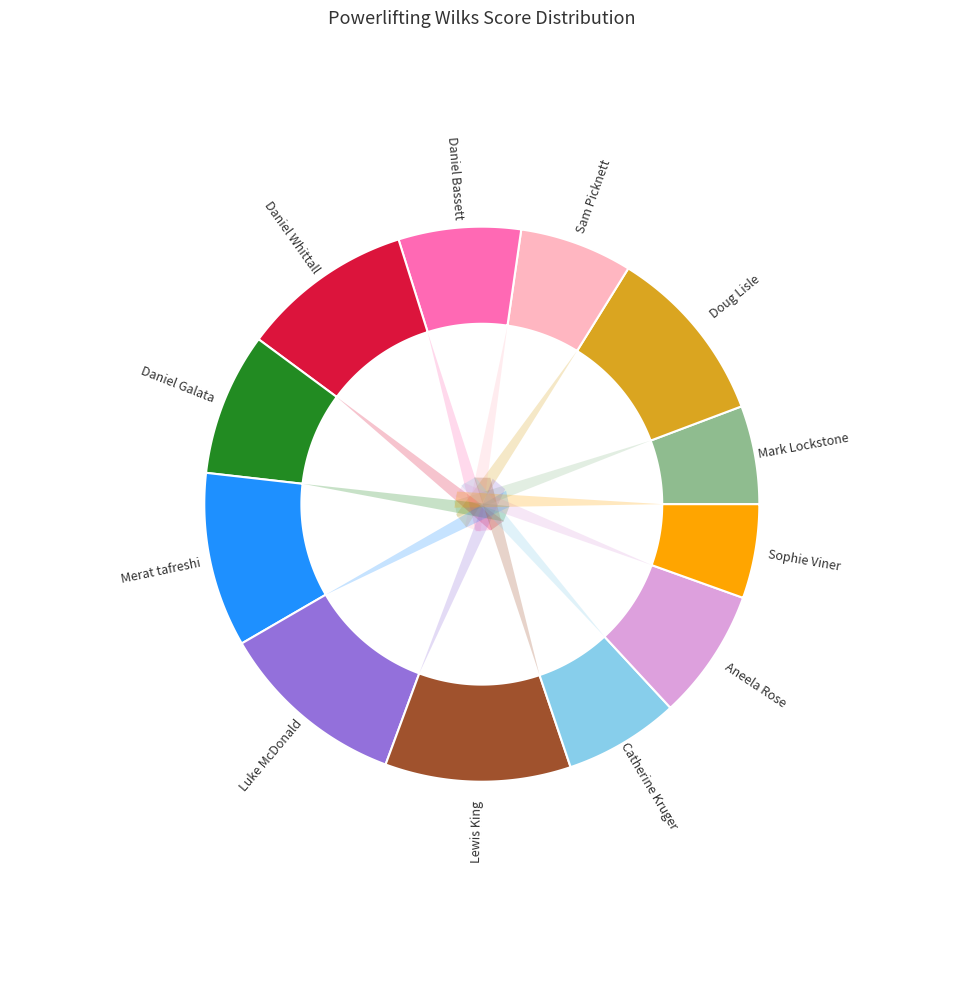

What is the change in value from Doug Lisle to Sophie Viner?

-204.8